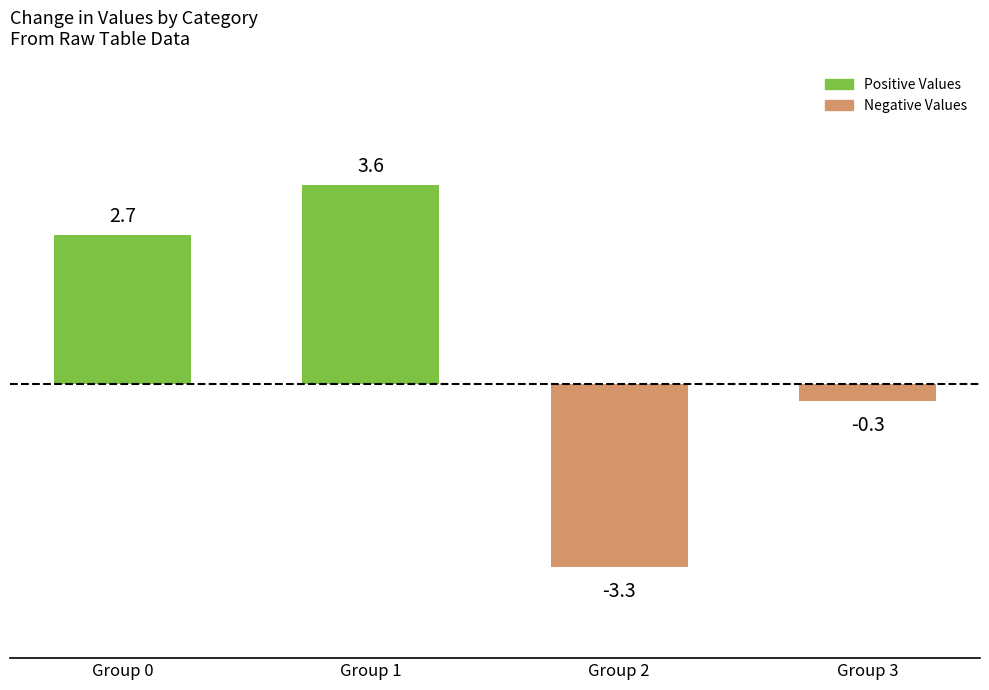

Rank the categories by value from highest to lowest.

Group 1, Group 0, Group 3, Group 2